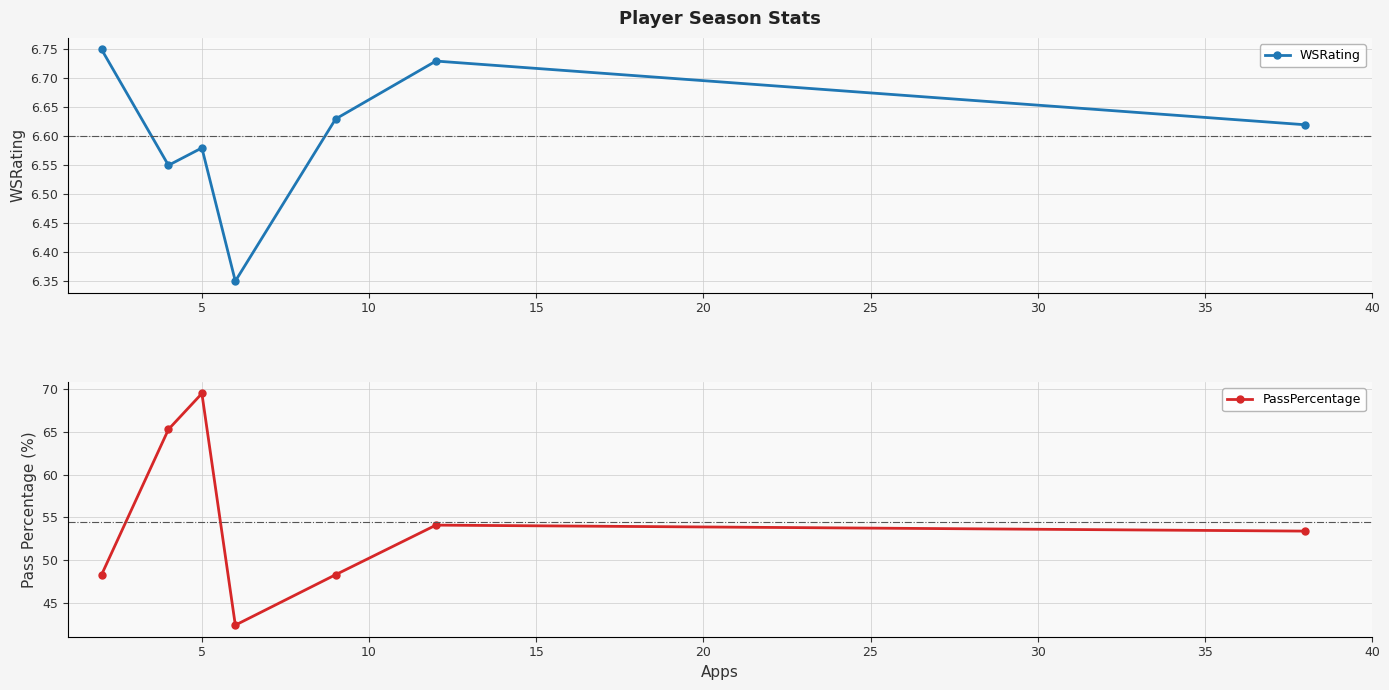

How many interior local valleys does the WSRating series have?

2